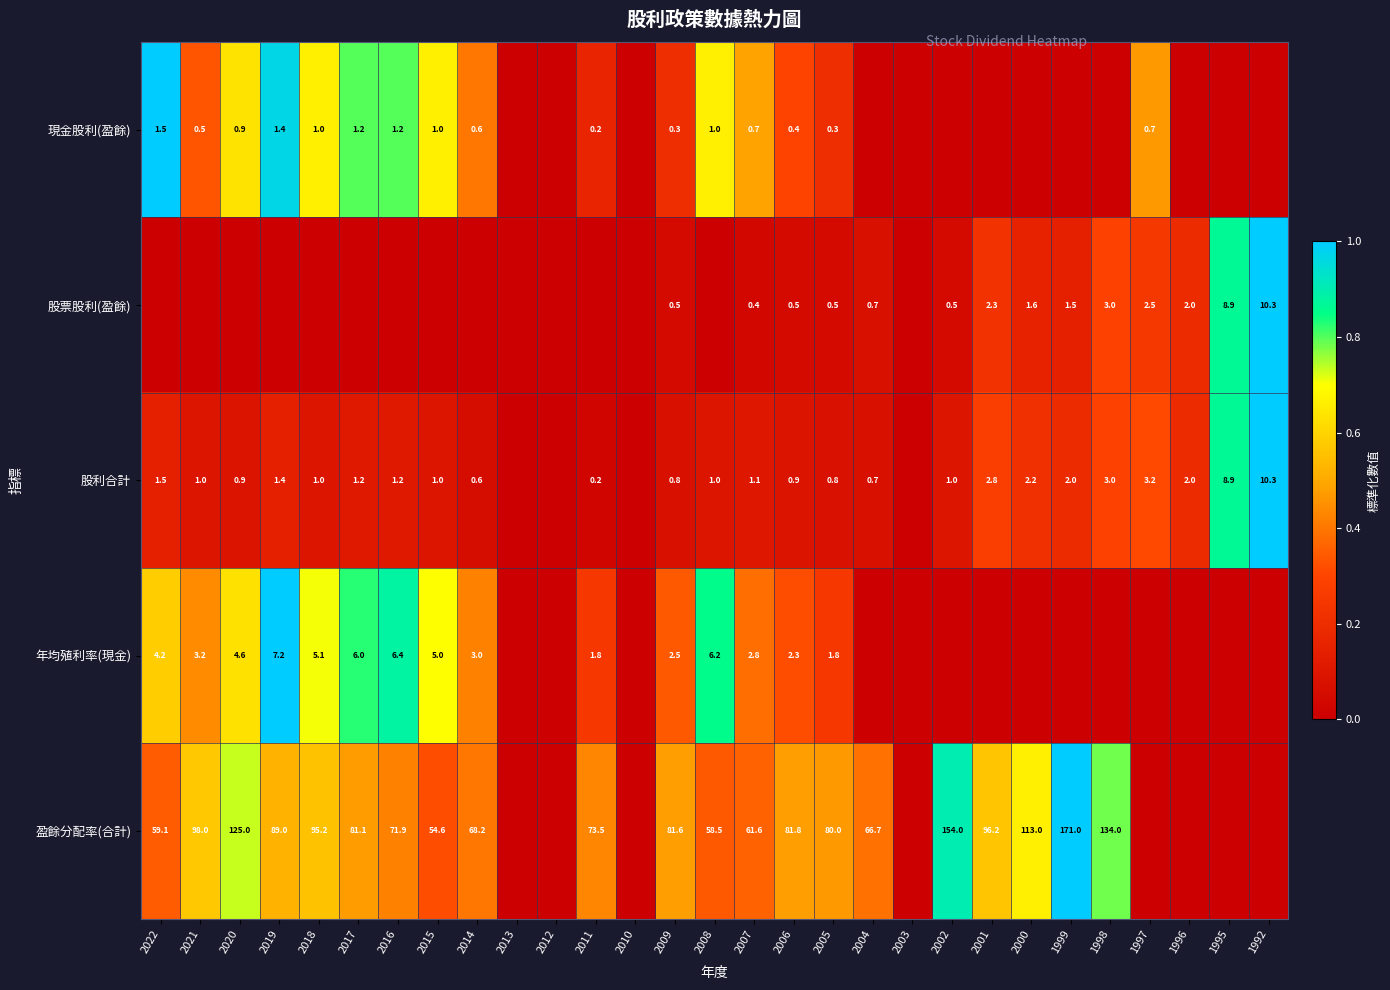

The 股利合計 series shows 1.5 at 2022. True or false?

True